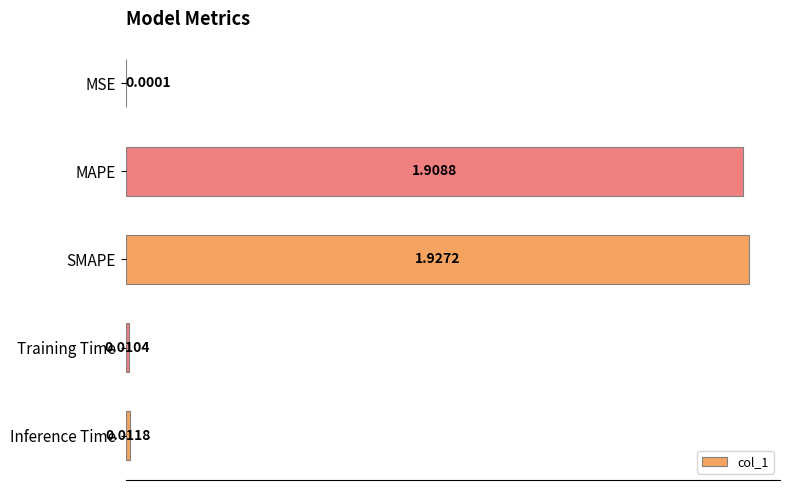

What is the sum of all values?

3.9